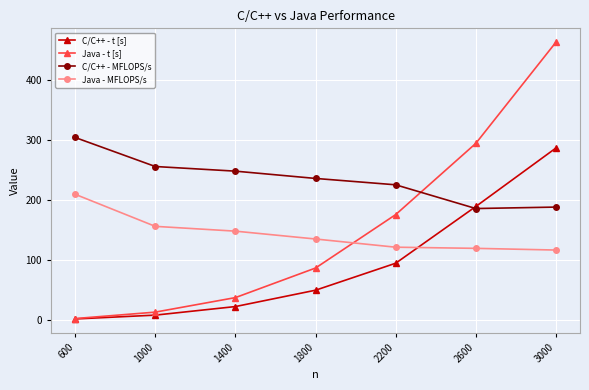

At which category does the chart reach its minimum across all series?

600